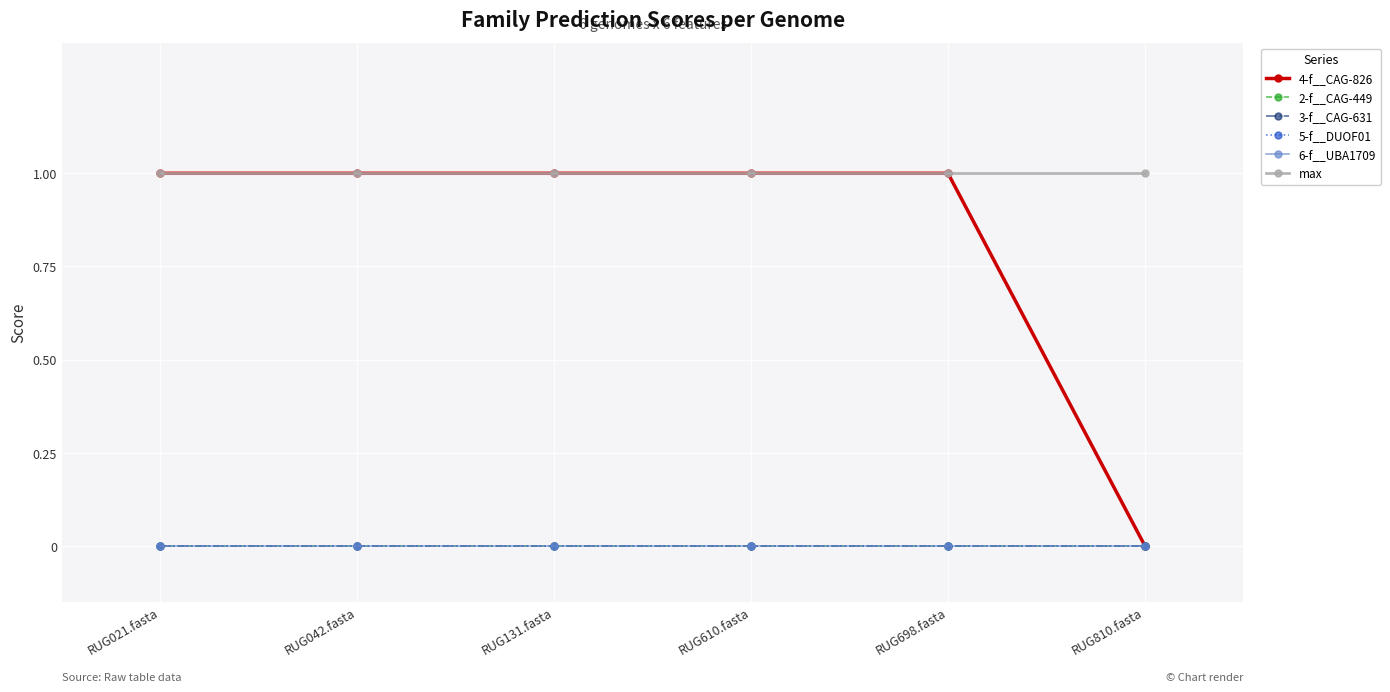

What is the label of the 1st point from the right?

RUG810.fasta